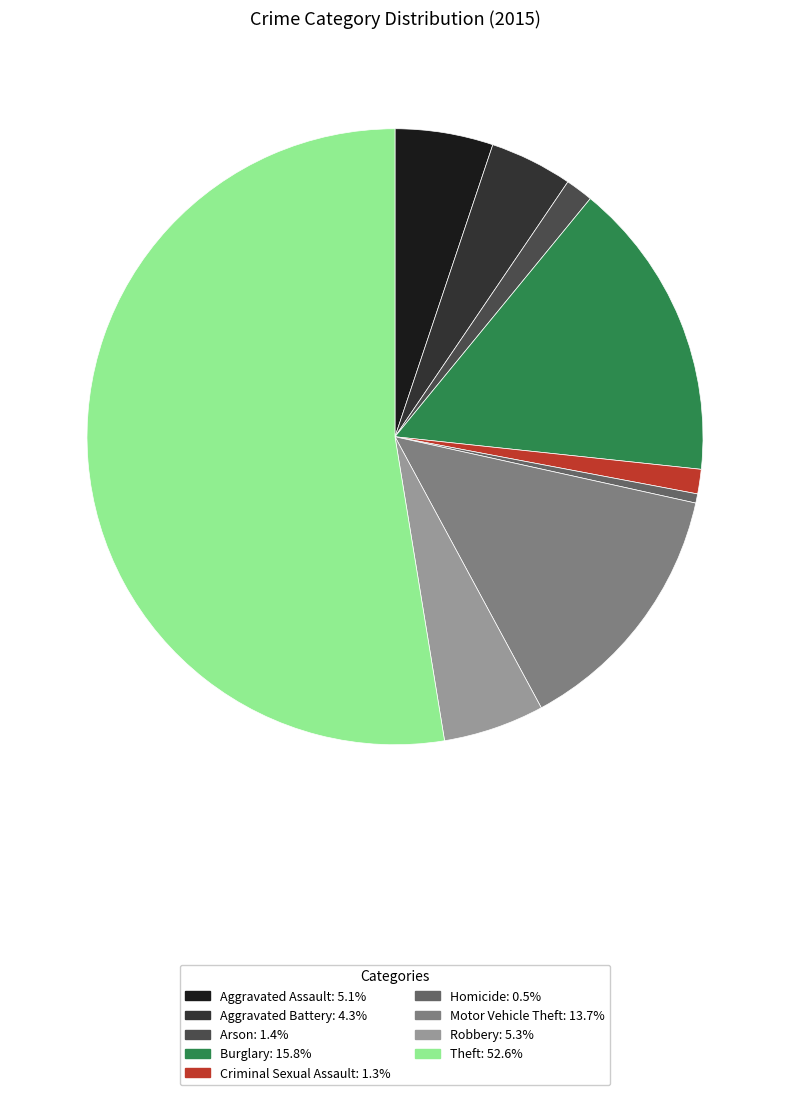

Do Homicide and Arson together represent more than half of the pie?

No